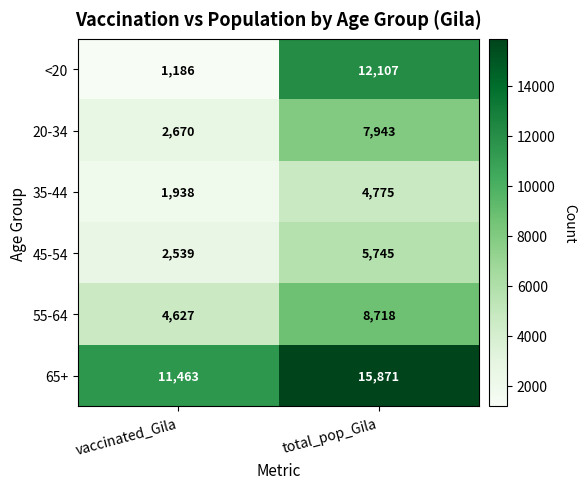

Reading right to left, extract all data points from this chart.

<20: 12107	1186
20-34: 7943	2670
35-44: 4775	1938
45-54: 5745	2539
55-64: 8718	4627
65+: 15871	11463